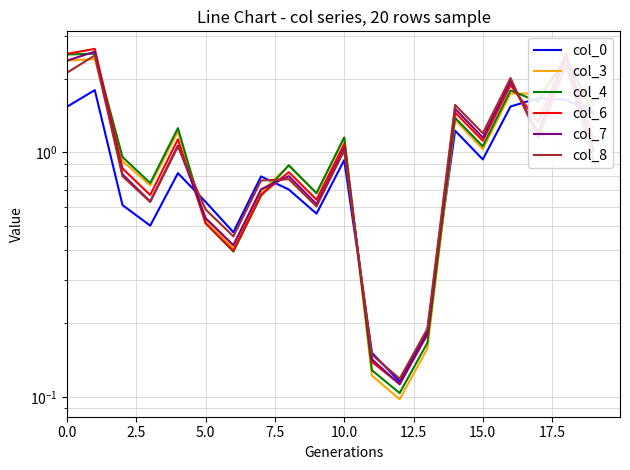

What position from the left is 10.0?

5